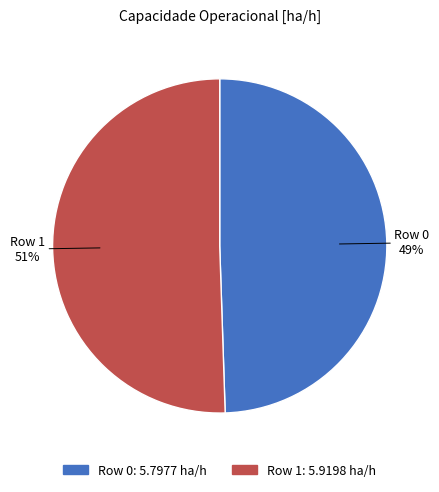

To the nearest percent, what portion does Row 0 represent?

49%